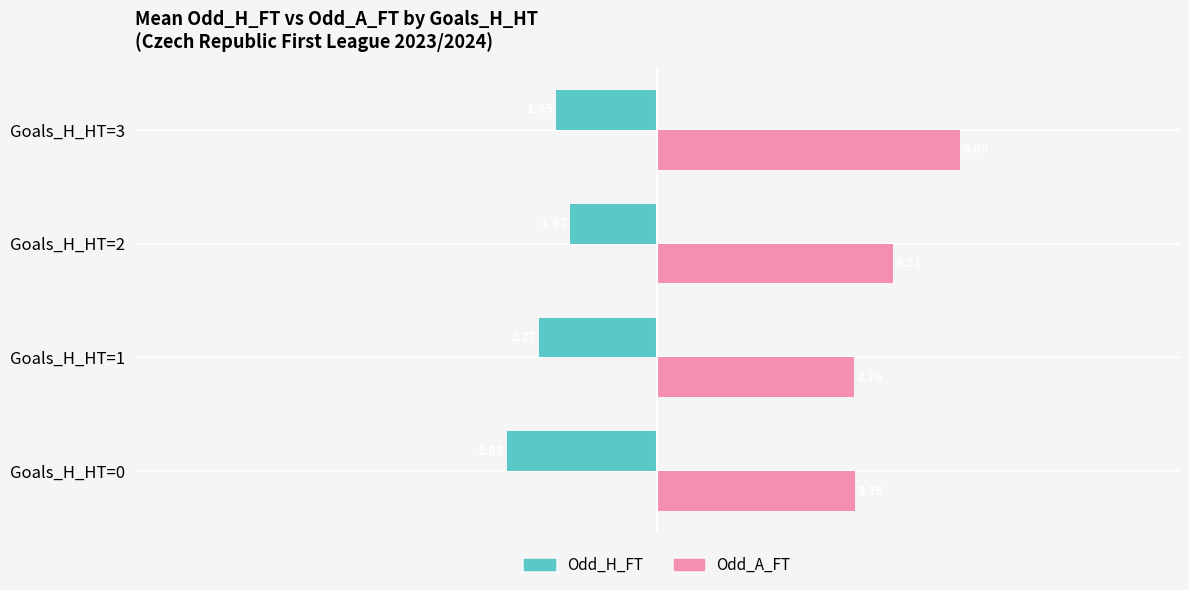

What is the difference between the maximum and minimum values in the Odd_A_FT series?

2.0